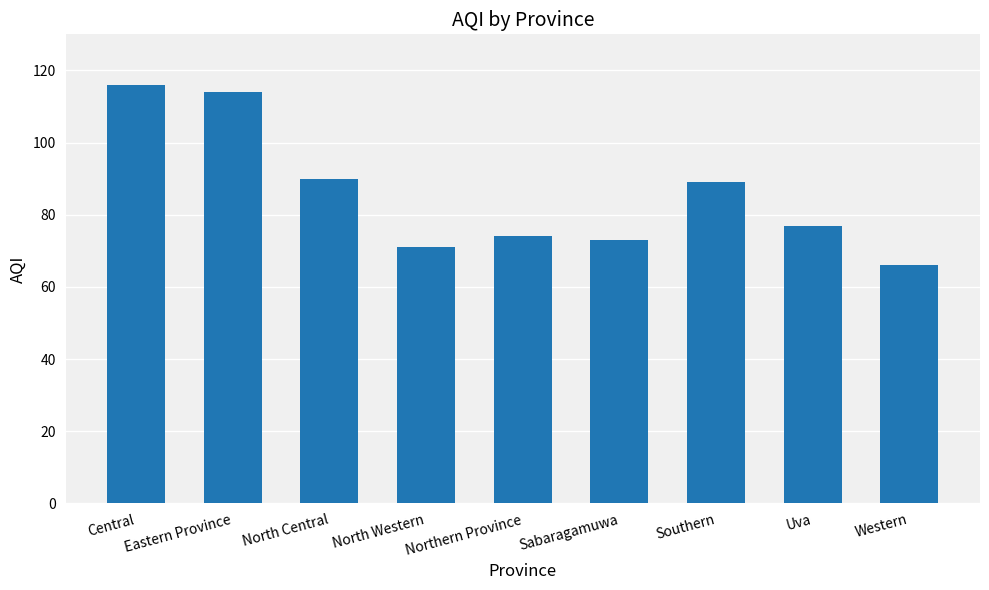

What is the maximum value shown in the chart?

116